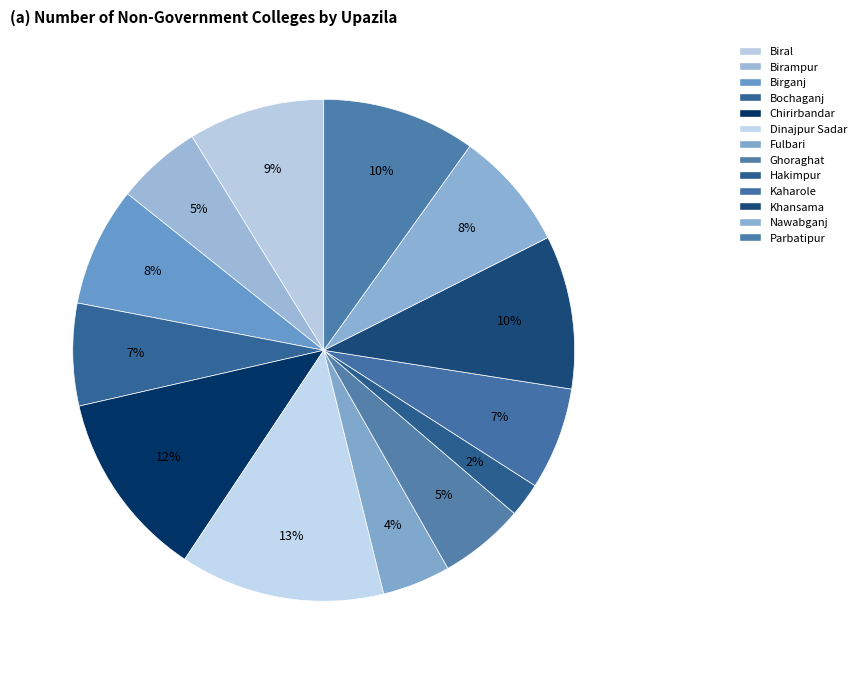

Rank the categories by value from lowest to highest.

Hakimpur, Fulbari, Birampur, Ghoraghat, Bochaganj, Kaharole, Birganj, Nawabganj, Biral, Khansama, Parbatipur, Chirirbandar, Dinajpur Sadar